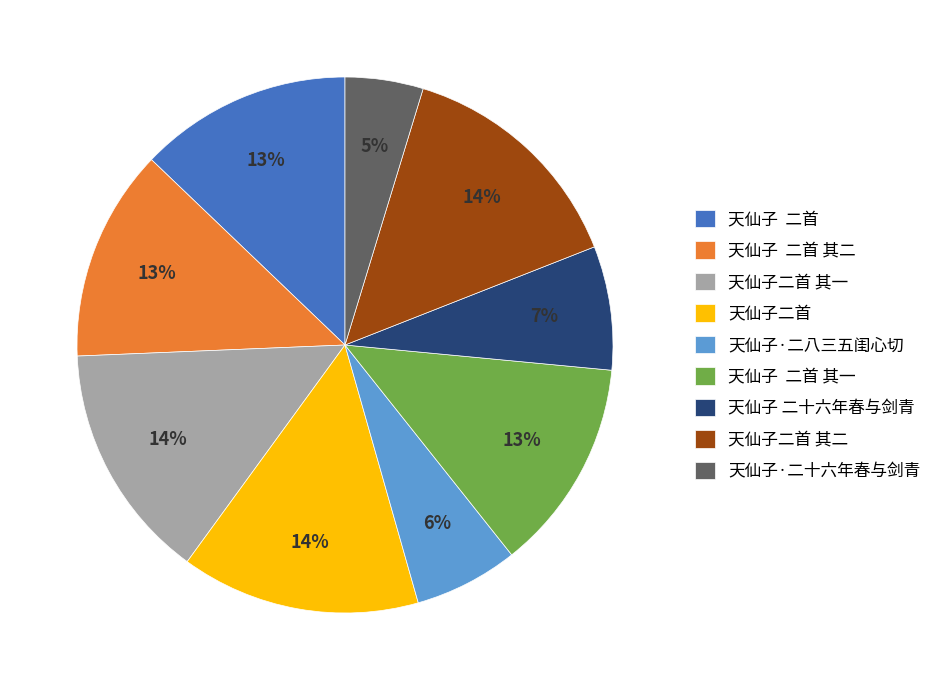

Is it true that 天仙子 二首 is 7% of the pie?

False